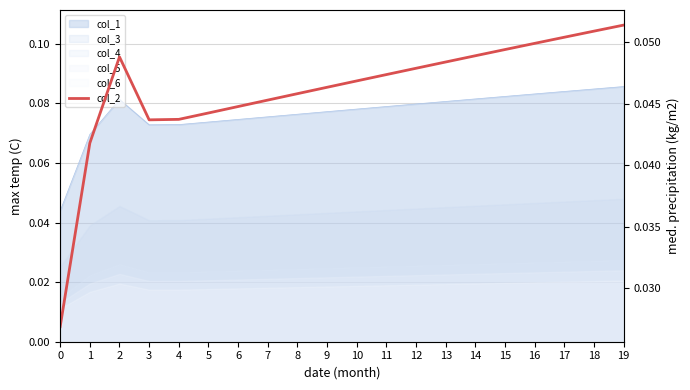

The value at 14 is 0.0. True or false?

False